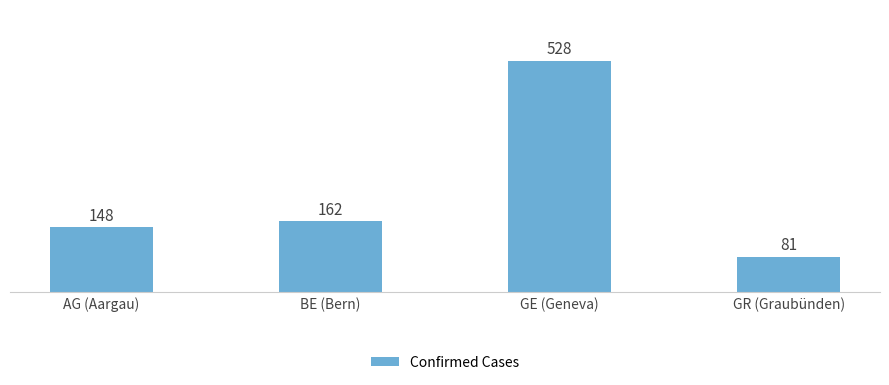

What position from the left is AG (Aargau)?

1